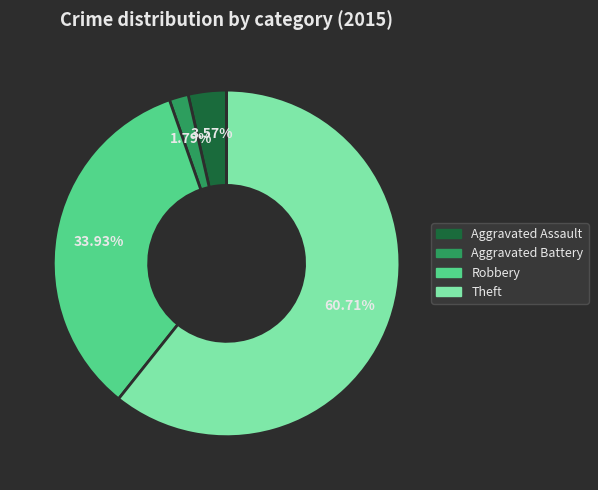

How many slices are in this pie chart?

4